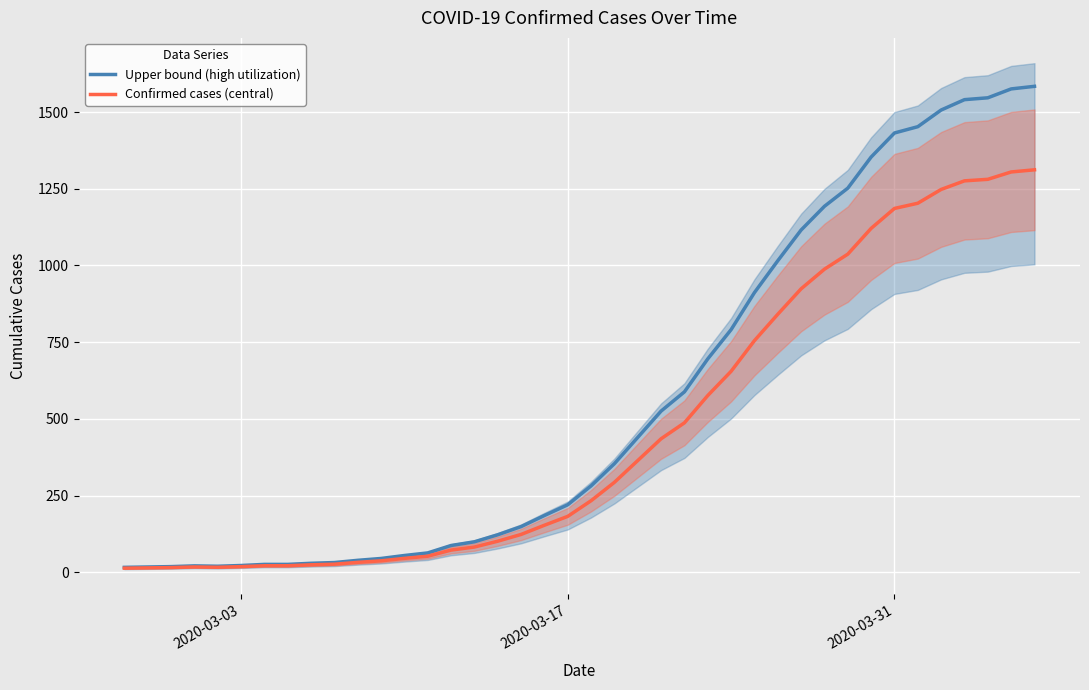

Reading left to right, what are all the values shown in this chart?

Upper bound (high utilization): 15.7	16.9	18.1	20.5	19.3	21.7	25.4	25.4	29.0	31.4	38.6	44.7	54.3	62.8	86.9	99.0	122.0	148.5	184.7	219.8	281.3	353.8	439.5	525.3	588.1	695.5	790.9	911.7	1015.5	1115.7	1193.0	1252.2	1353.6	1432.1	1452.6	1507.0	1540.8	1546.8	1575.8	1584.2
Confirmed cases (central): 13.0	14.0	15.0	17.0	16.0	18.0	21.0	21.0	24.0	26.0	32.0	37.0	45.0	52.0	72.0	82.0	101.0	123.0	153.0	182.0	233.0	293.0	364.0	435.0	487.0	576.0	655.0	755.0	841.0	924.0	988.0	1037.0	1121.0	1186.0	1203.0	1248.0	1276.0	1281.0	1305.0	1312.0